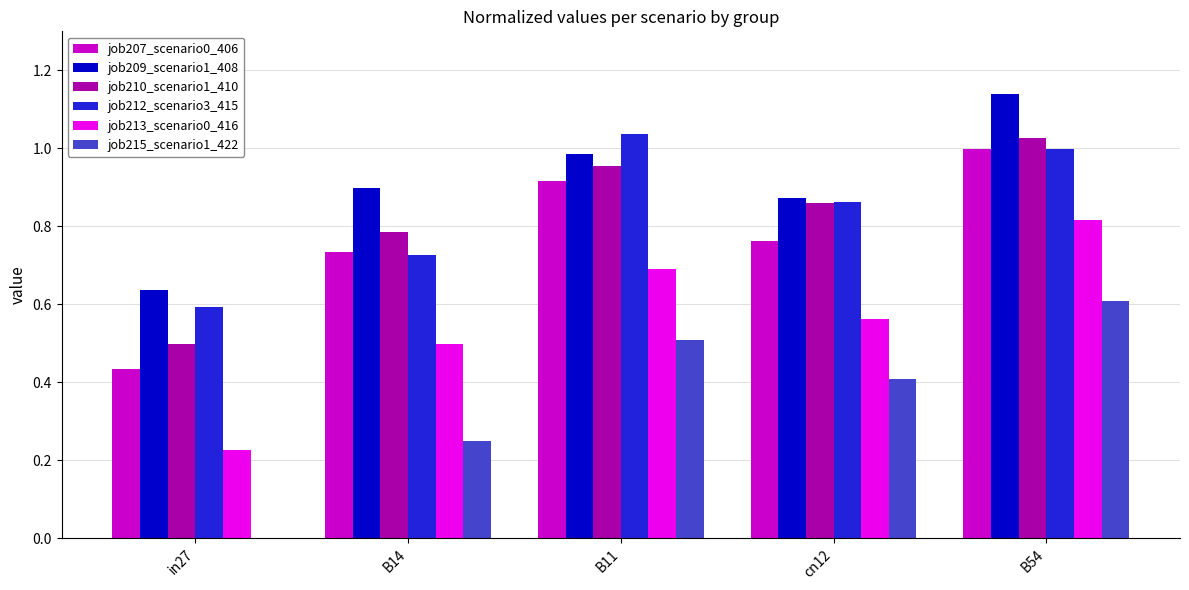

The job209_scenario1_408 series shows 0.2 at in27. True or false?

False